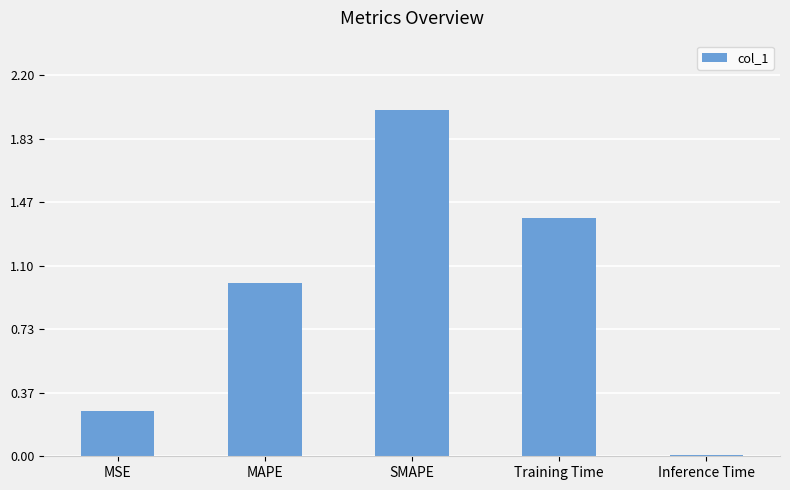

What is the difference between the values at MSE and Training Time?

1.1